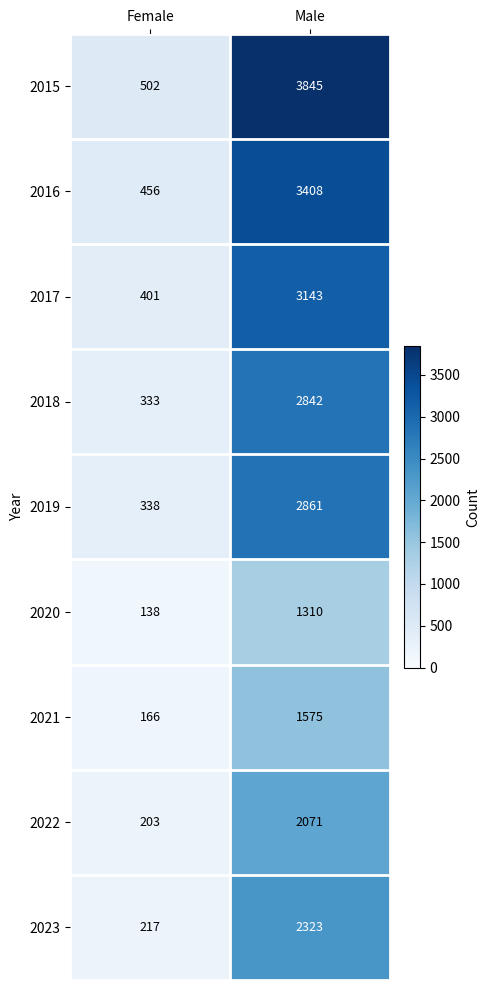

The 2017 series shows 4787 at Male. True or false?

False